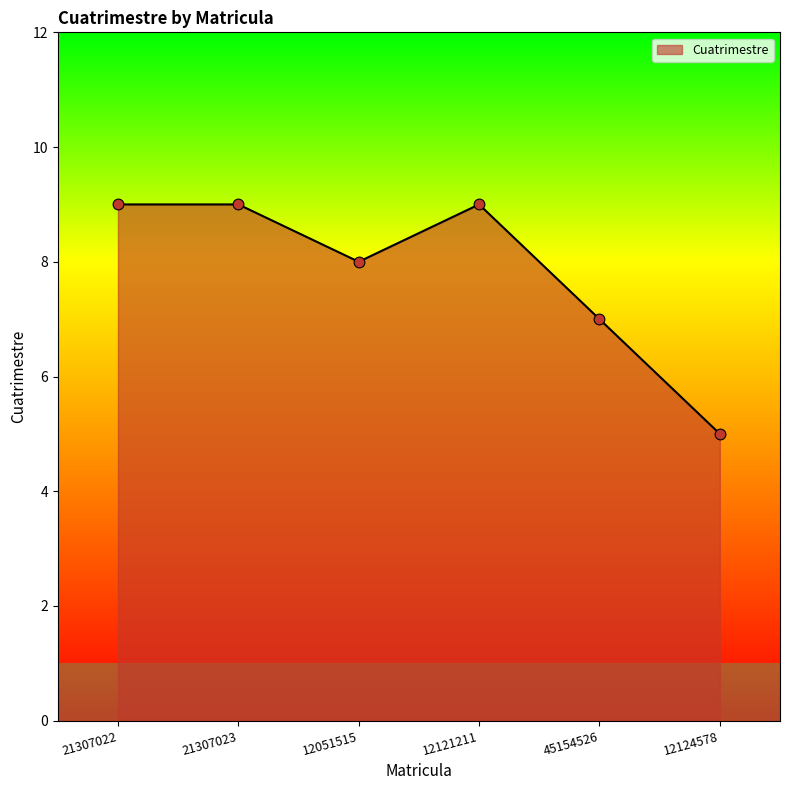

What is the ratio of the value at 12124578 to the value at 12121211?

0.6